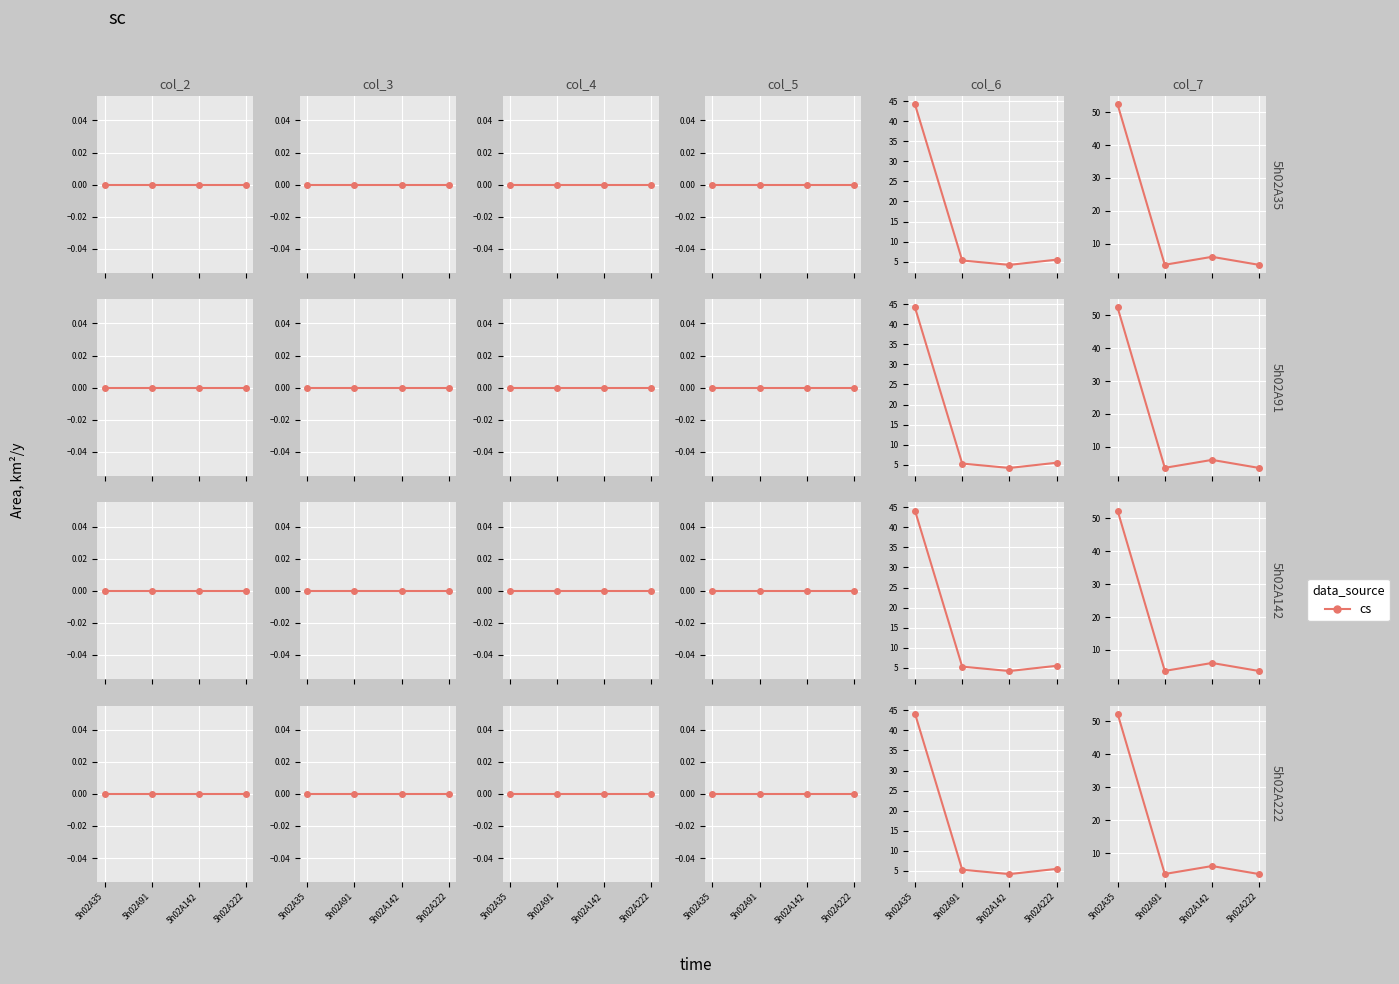

Where is the first local maximum?

5h02A142